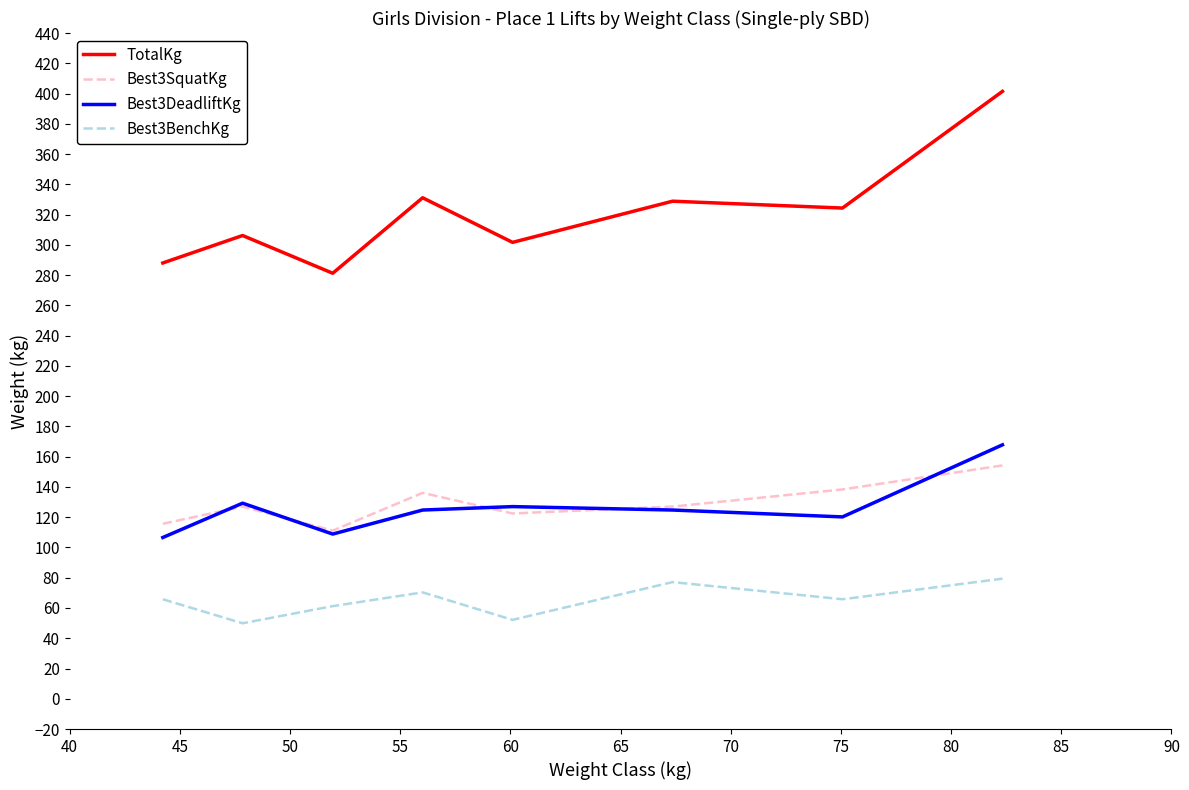

True or false: TotalKg and Best3SquatKg intersect in this chart.

False